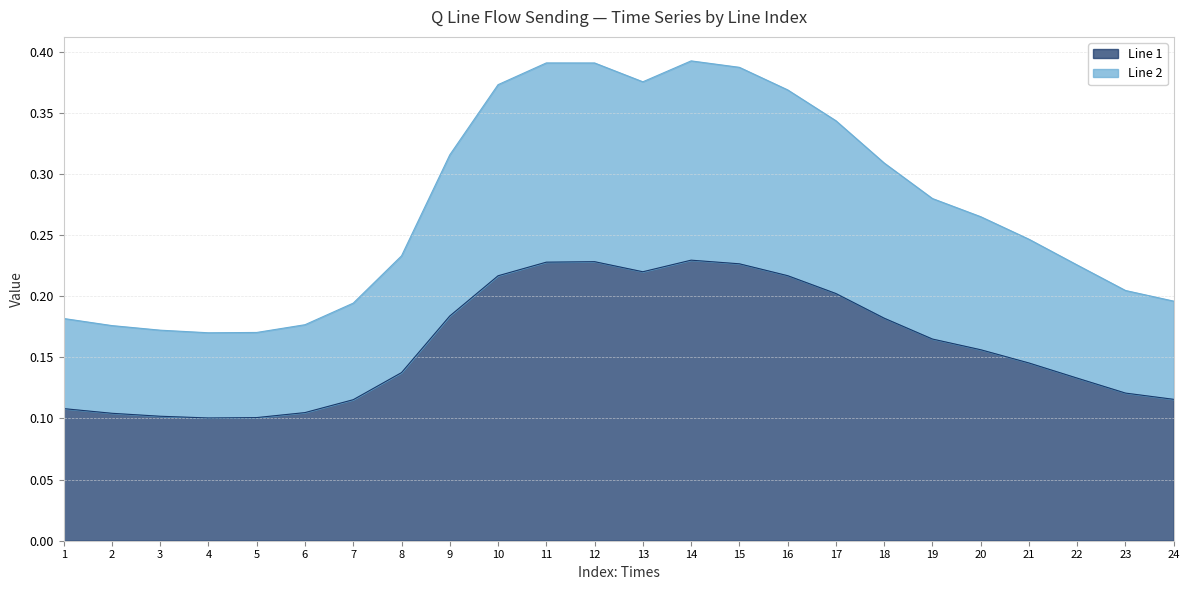

What is the difference between the second highest and minimum values in the Line 2 series?

0.2